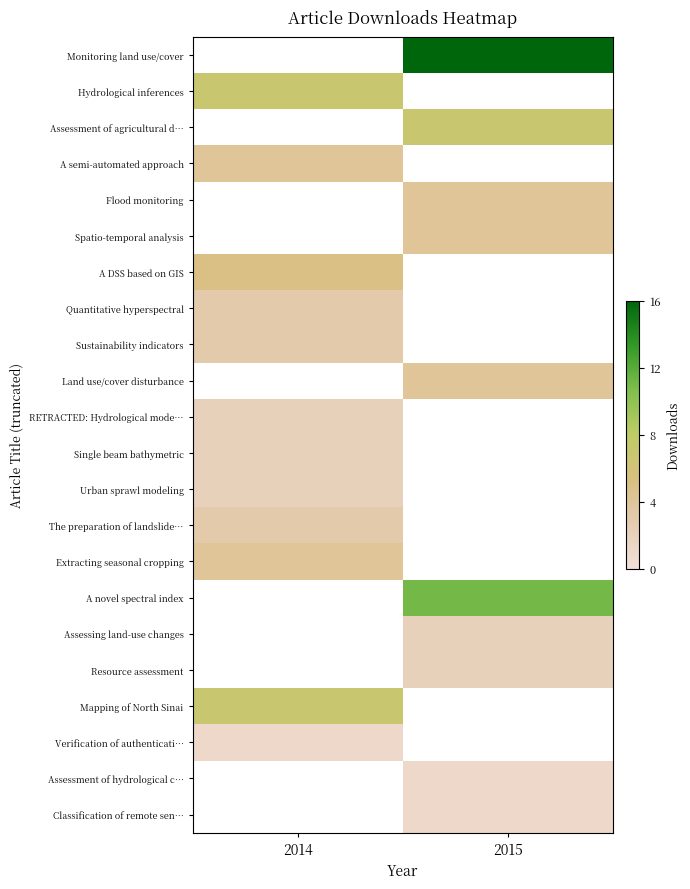

Where is Extracting seasonal cropping nearest to the value 4?

2014